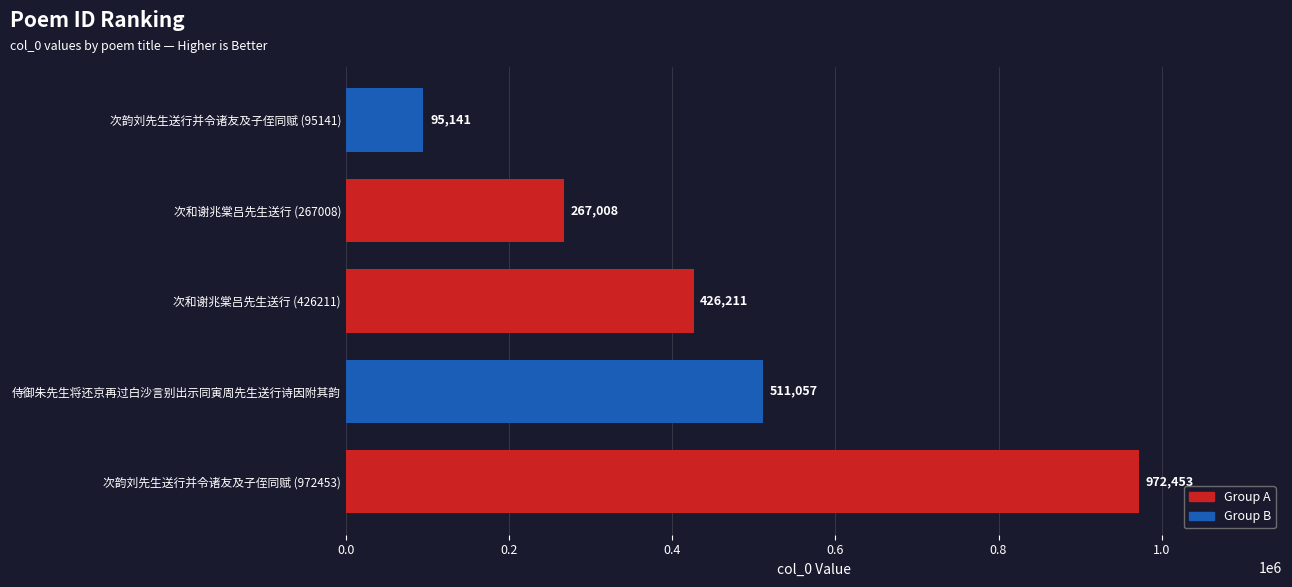

At which category does the chart reach its minimum across all series?

次韵刘先生送行并令诸友及子侄同赋 (95141)